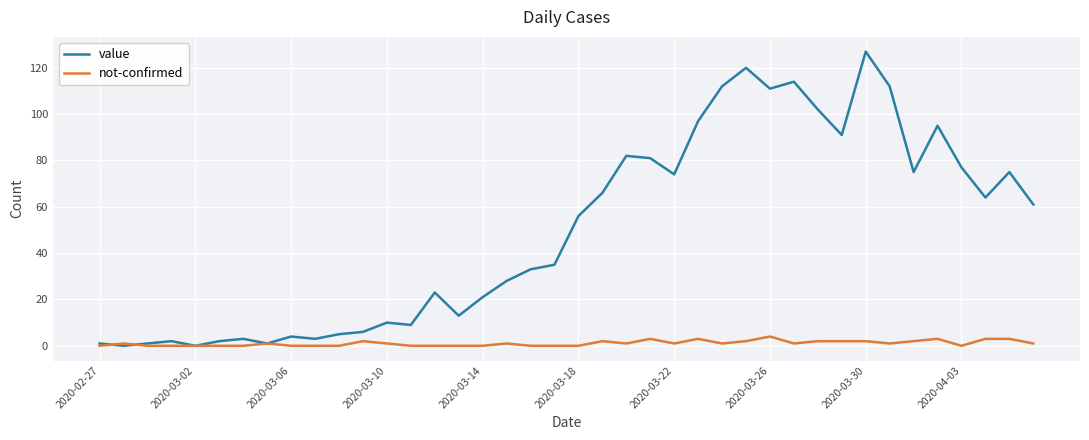

What is the highest value of the not-confirmed series?

4